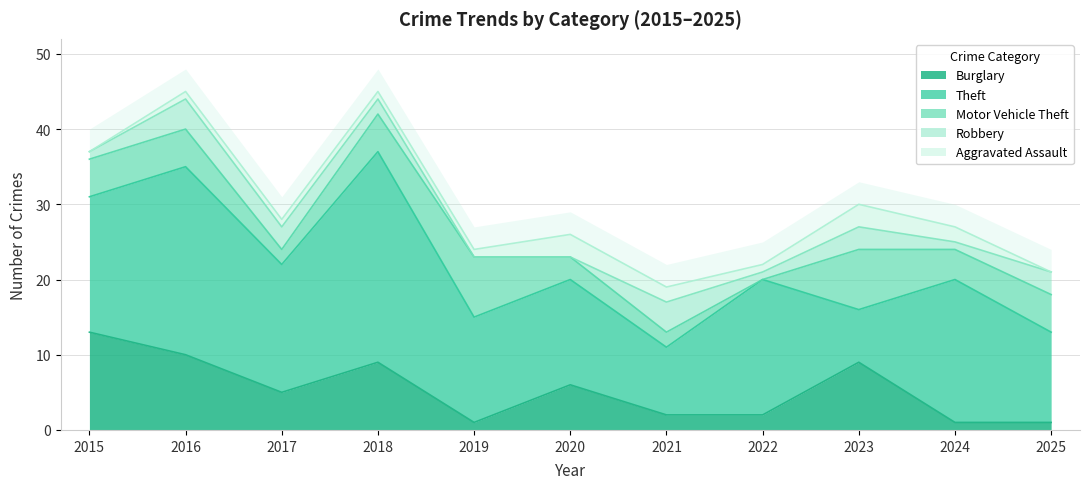

How many Motor Vehicle Theft values are between 2 and 5?

8